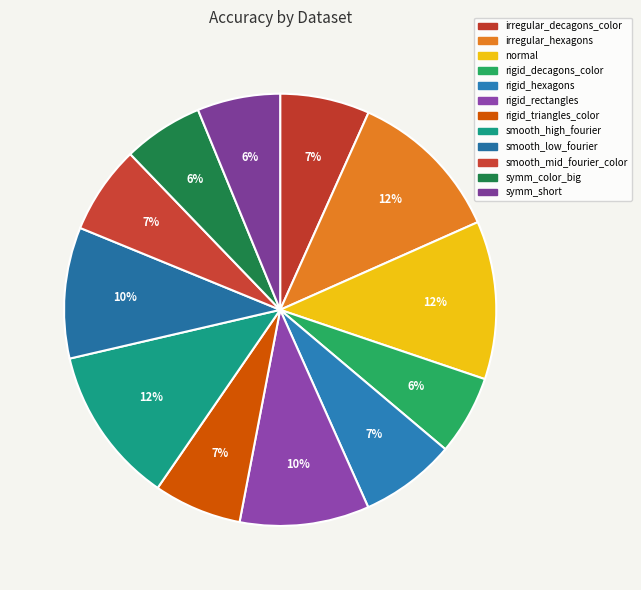

Which category has the biggest portion of the pie?

normal